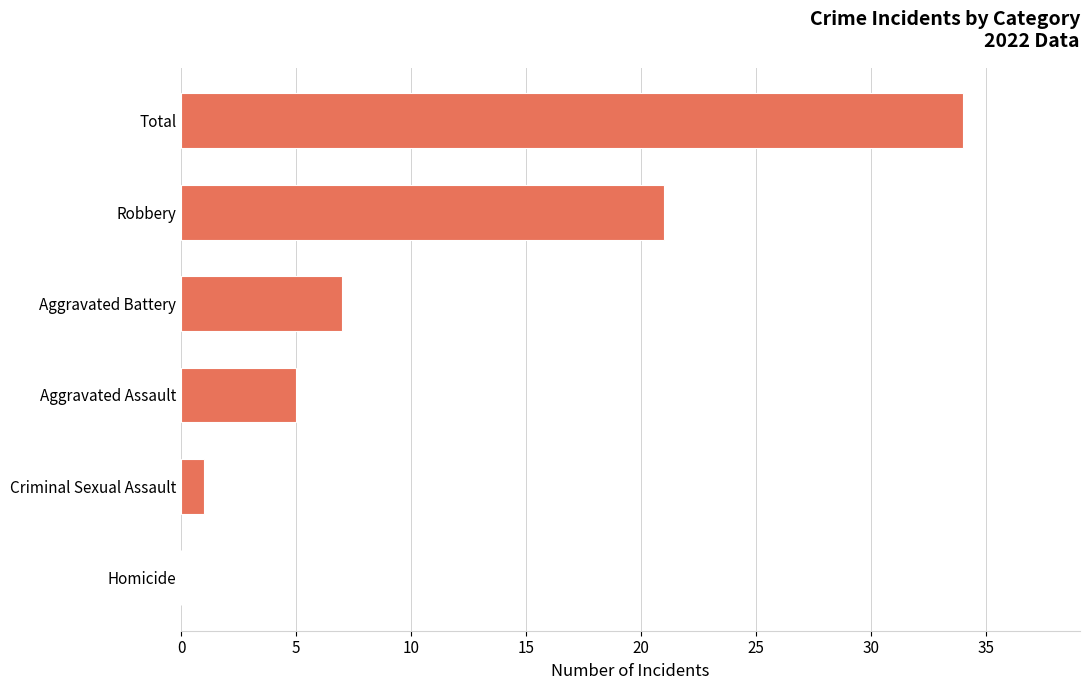

How many categories are shown in the chart?

6